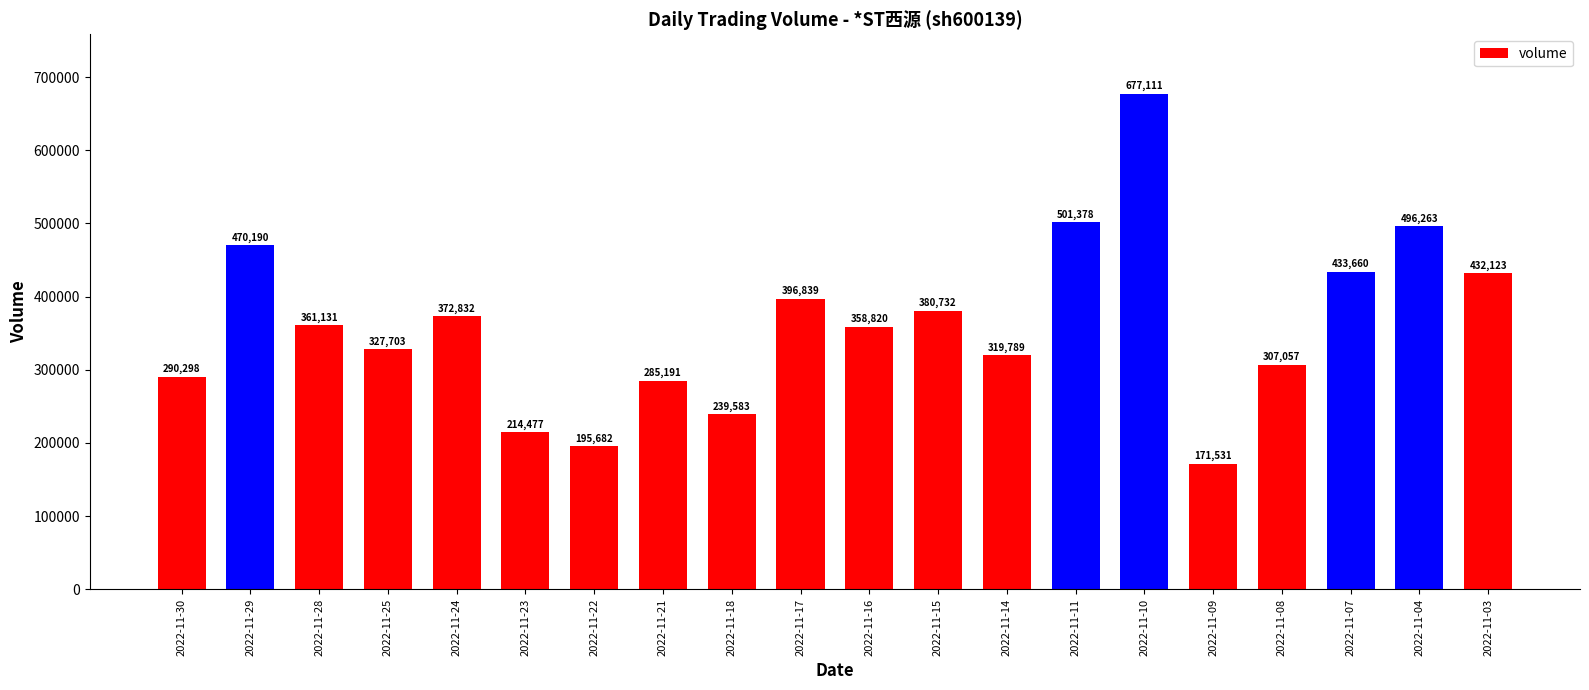

List the labels in order of value, smallest first.

2022-11-09, 2022-11-22, 2022-11-23, 2022-11-18, 2022-11-21, 2022-11-30, 2022-11-08, 2022-11-14, 2022-11-25, 2022-11-16, 2022-11-28, 2022-11-24, 2022-11-15, 2022-11-17, 2022-11-03, 2022-11-07, 2022-11-29, 2022-11-04, 2022-11-11, 2022-11-10